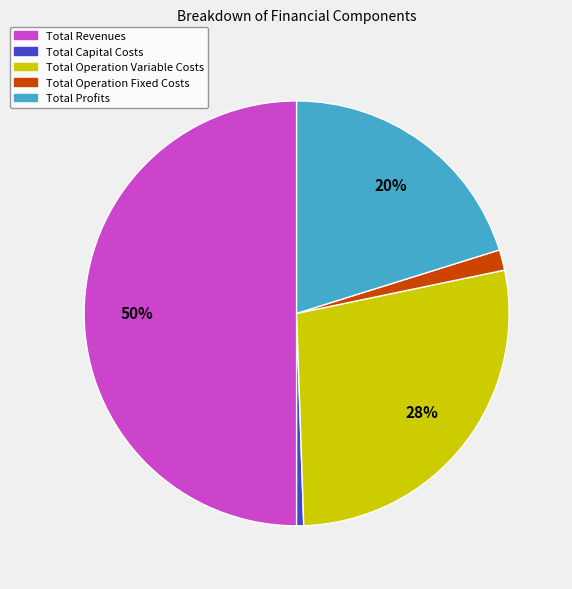

To the nearest percent, what is the difference between the largest and smallest slice percentages?

49%